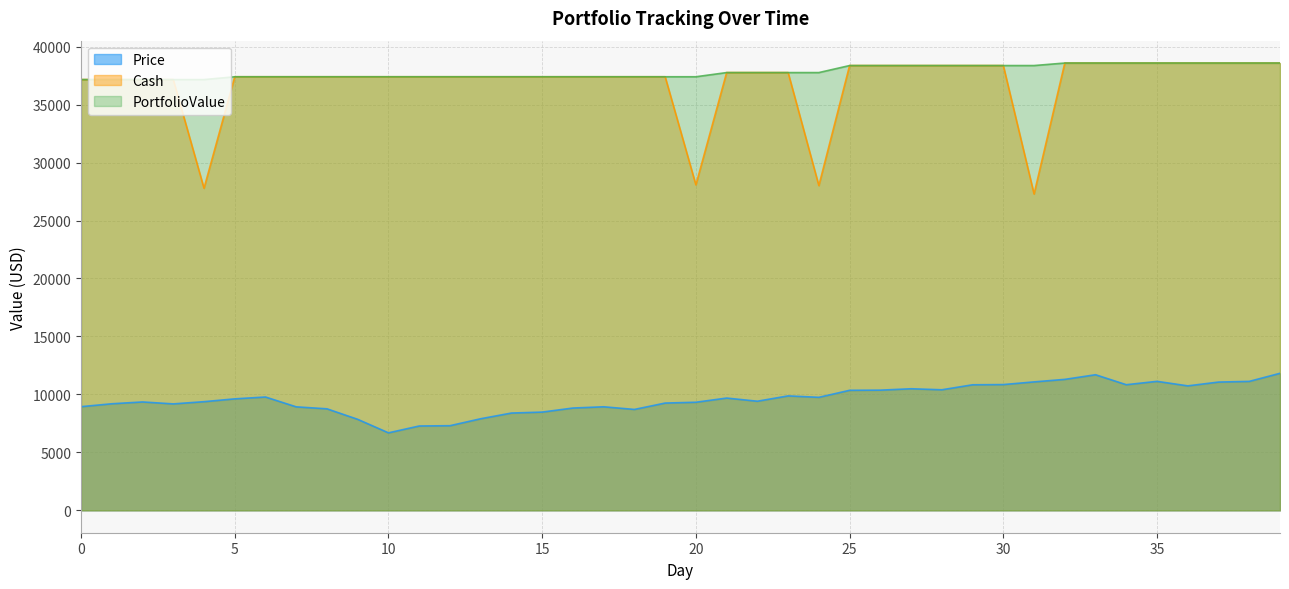

What is the total value across all series at 34?

88003.4